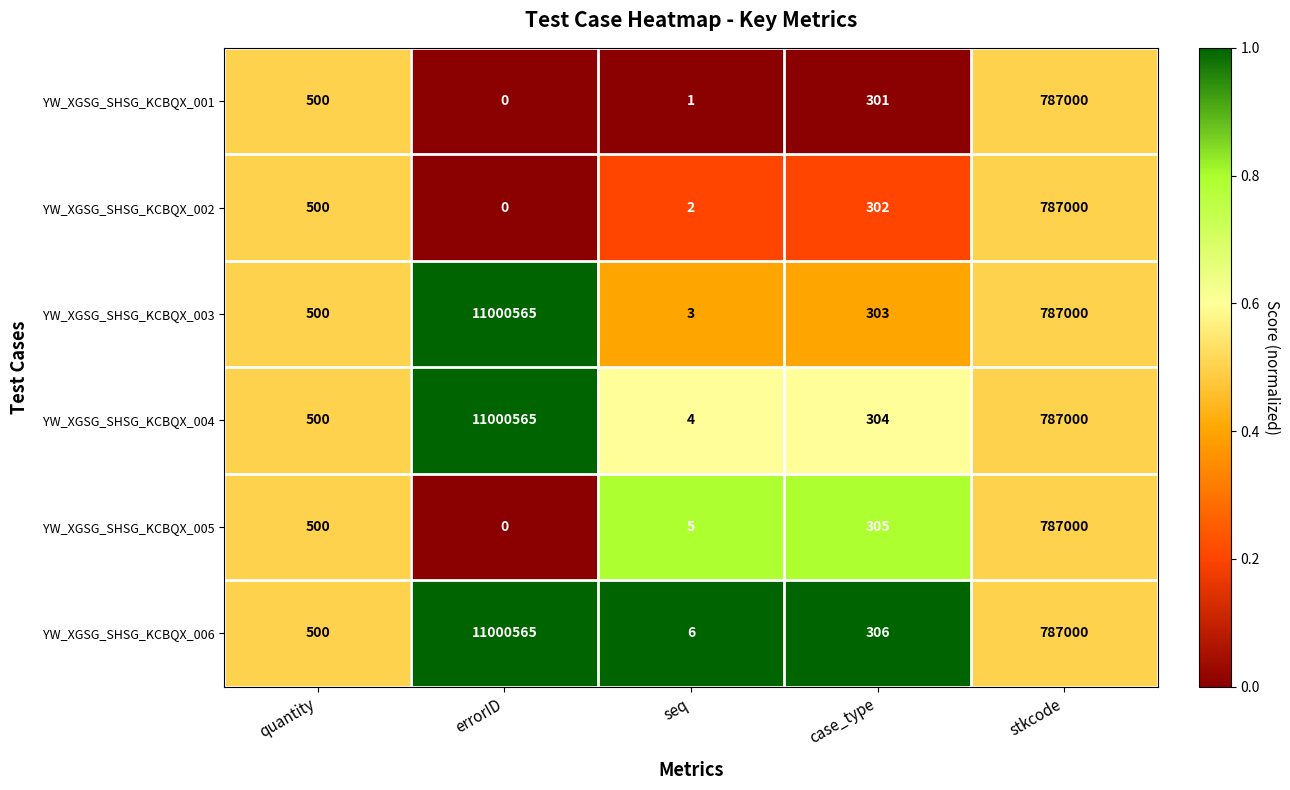

What is the difference between the second highest and minimum values in the YW_XGSG_SHSG_KCBQX_004 series?

786996